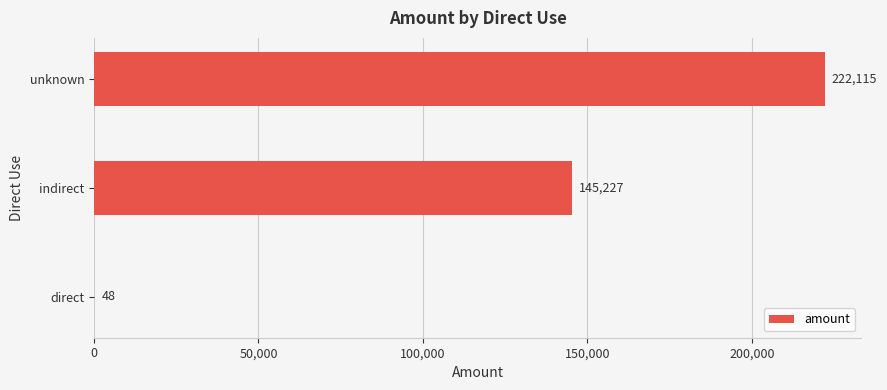

What is the greatest value displayed?

222115.3